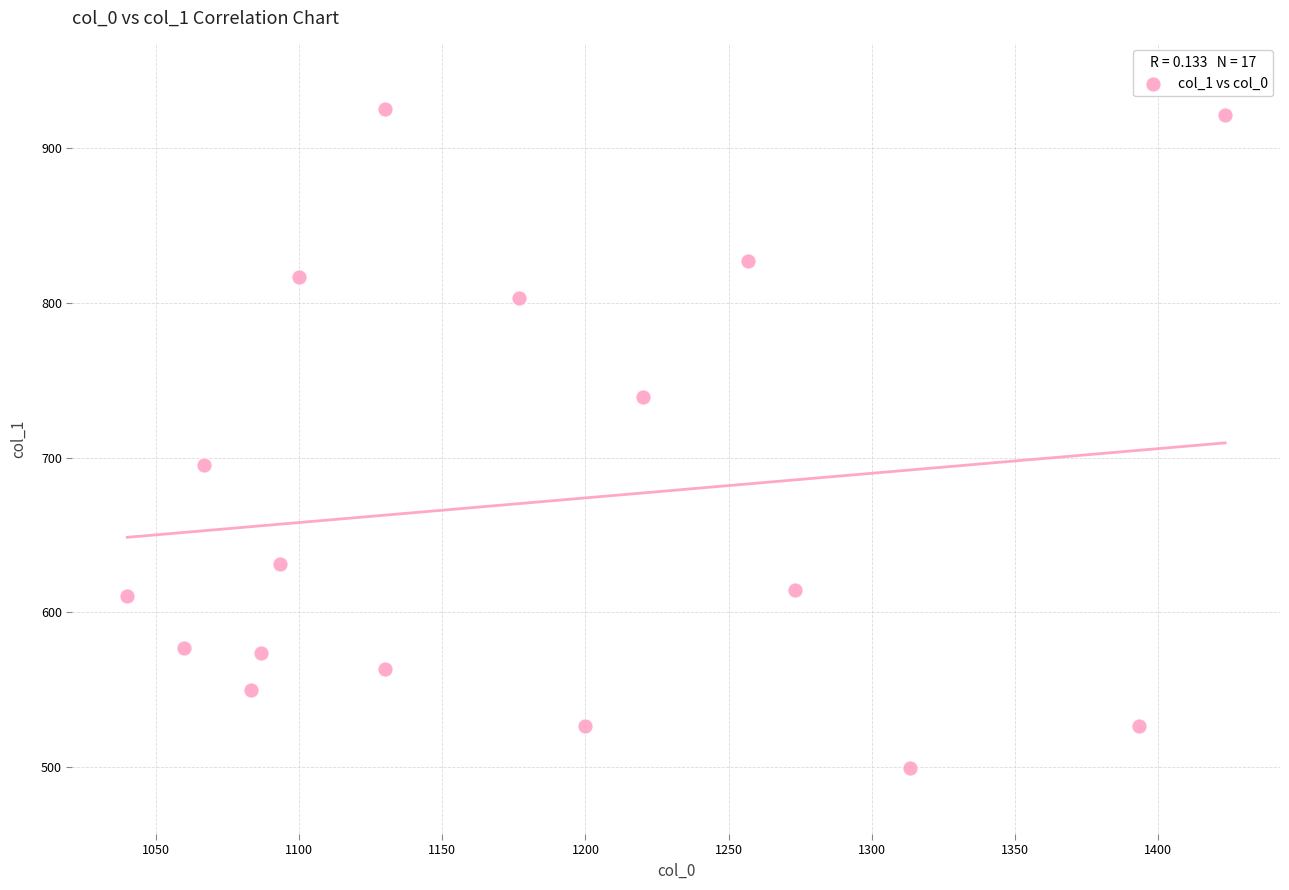

What is the range of X values (max minus min)?

383.3